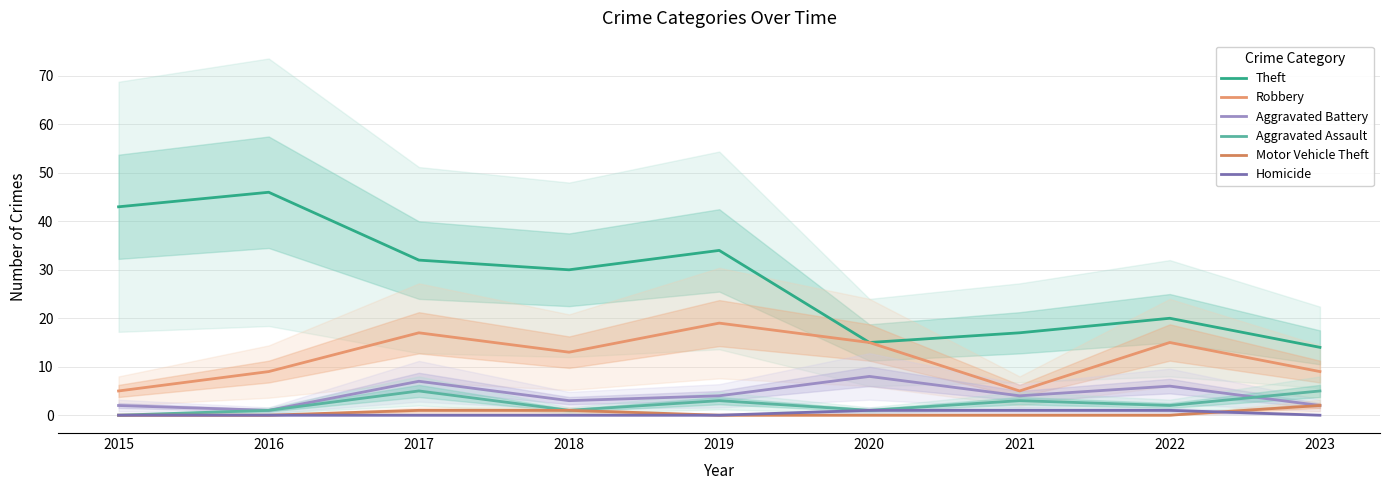

How many lines are shown in the chart?

6